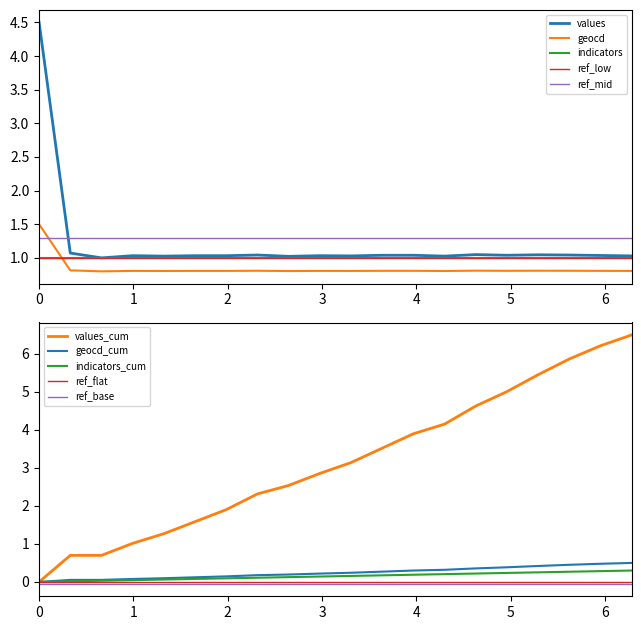

True or false: geocd and values cross at least once.

False